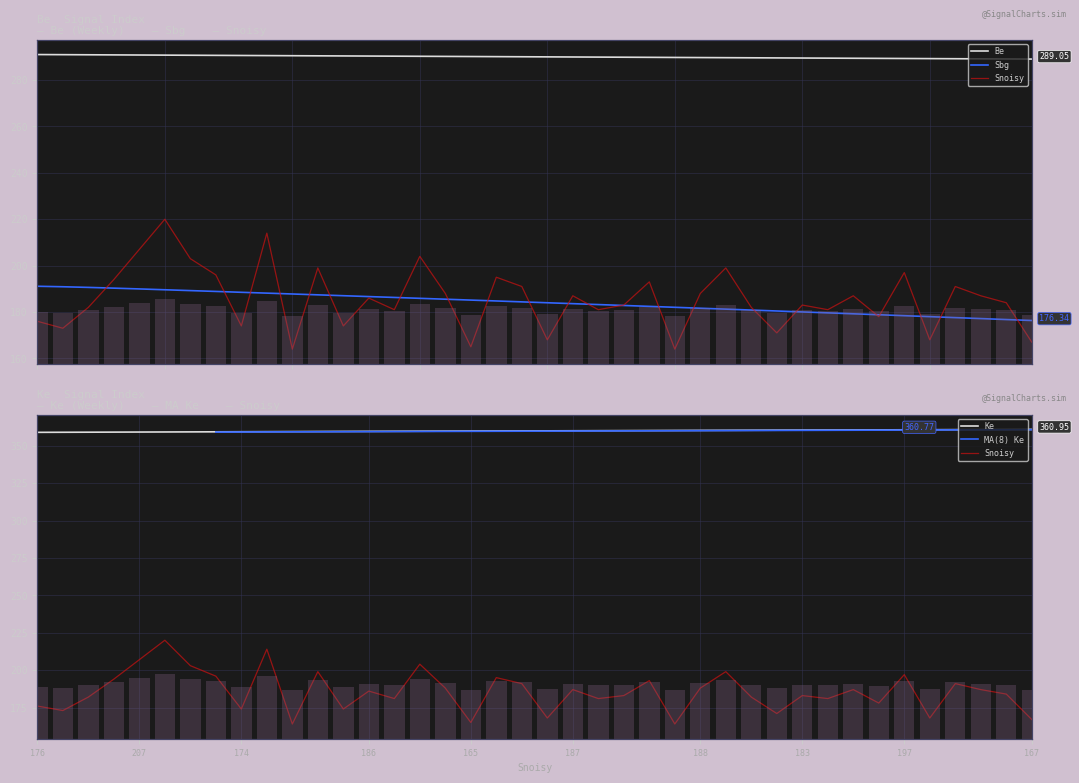

What is the total value across all series at 203?

1042.2